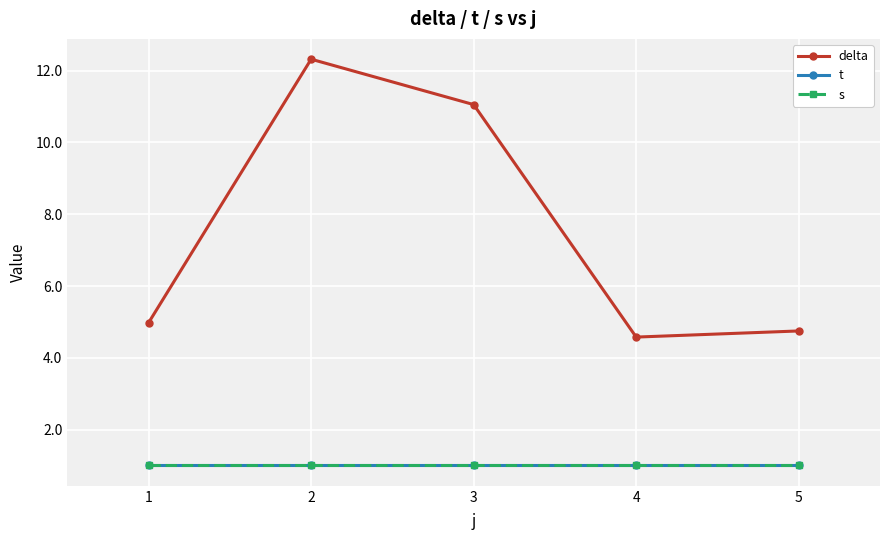

Reading left to right, list all the values displayed in this chart.

delta: 5.0	12.3	11.1	4.6	4.7
t: 1.0	1.0	1.0	1.0	1.0
s: 1.0	1.0	1.0	1.0	1.0